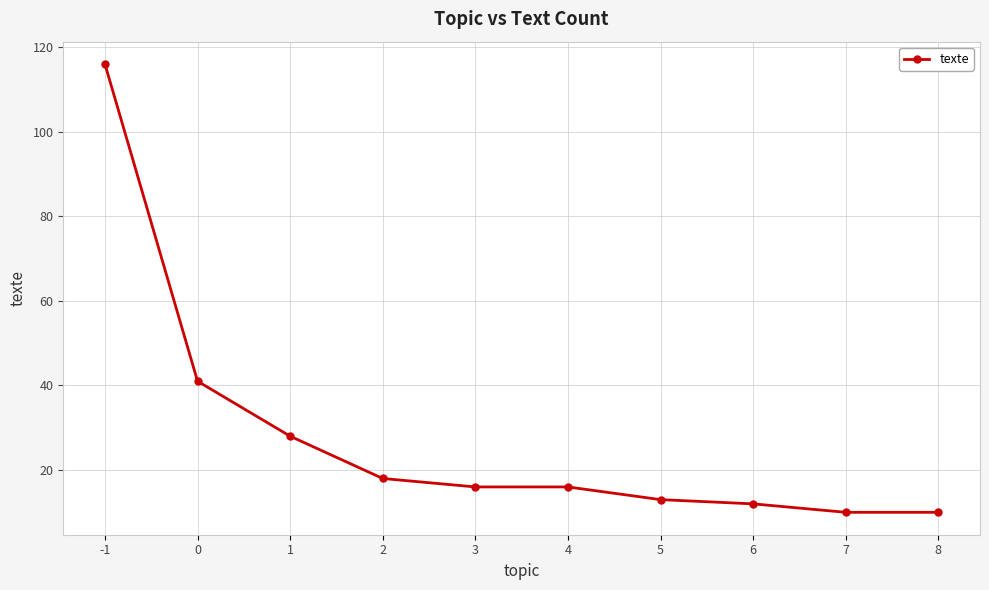

Count the number of data series in this chart.

1